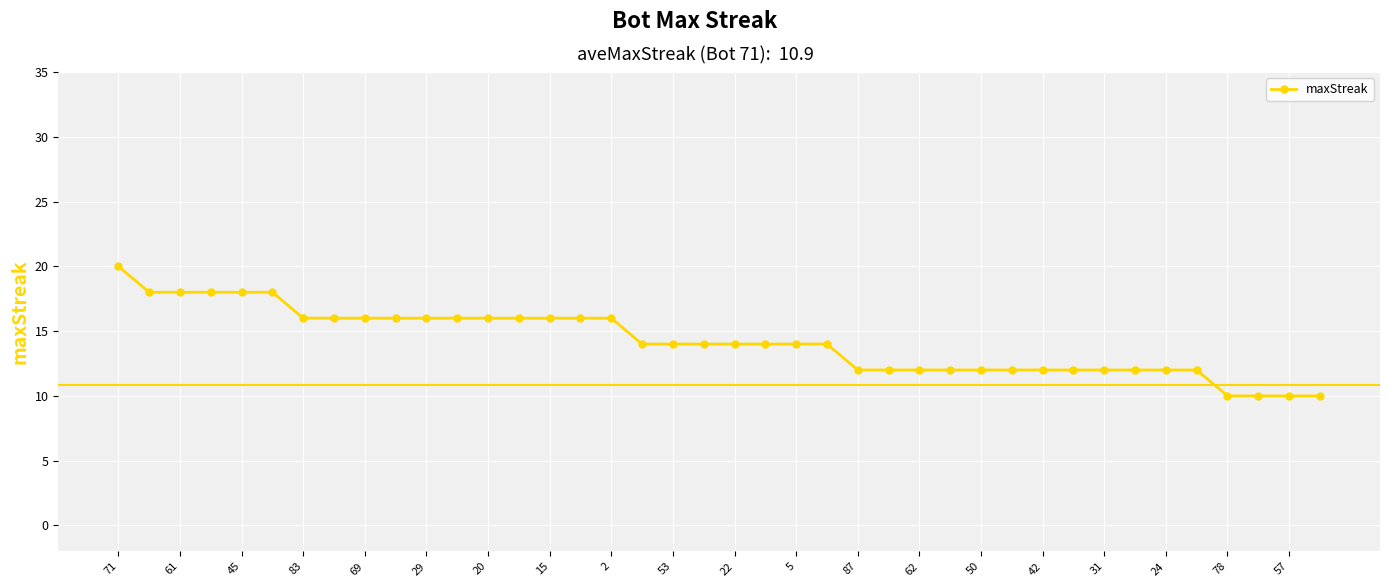

What is the value of the 38th point from the left?

10